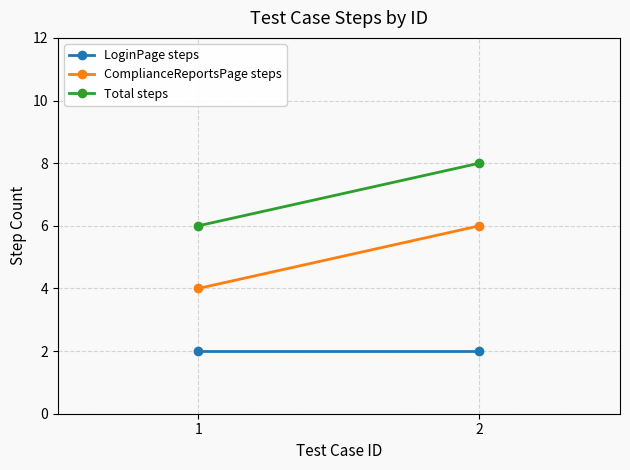

What is the sum of the ComplianceReportsPage steps values at 2 and 1?

10